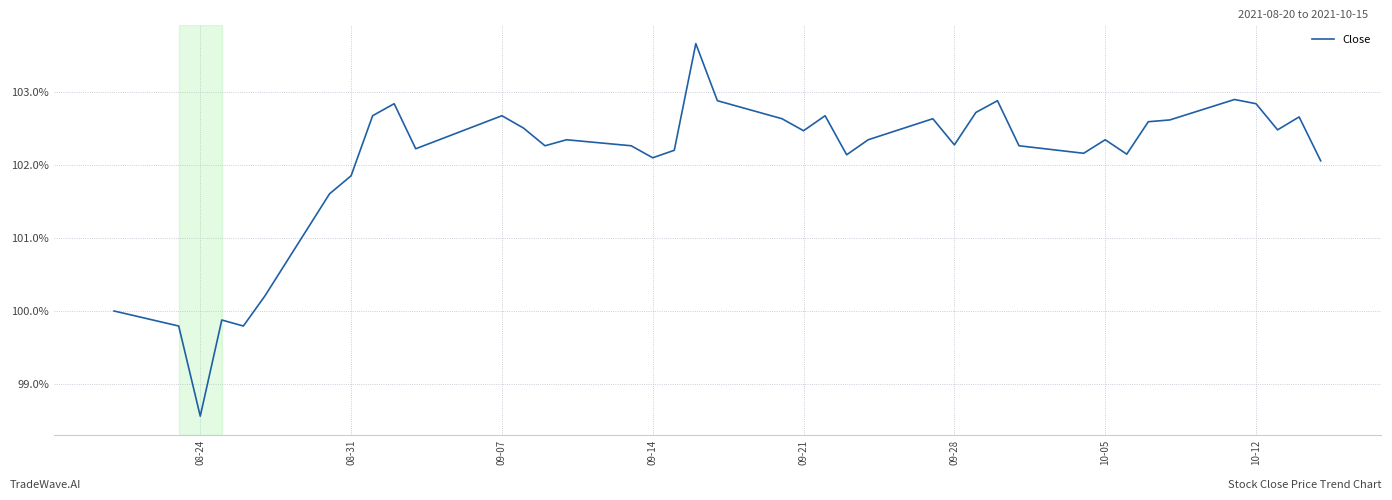

What is the minimum value shown in the chart?

98.6